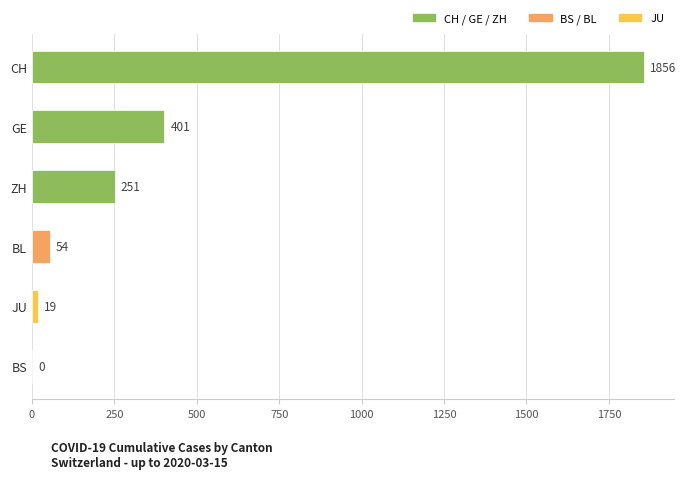

The chart shows a value of 401 at GE. True or false?

True